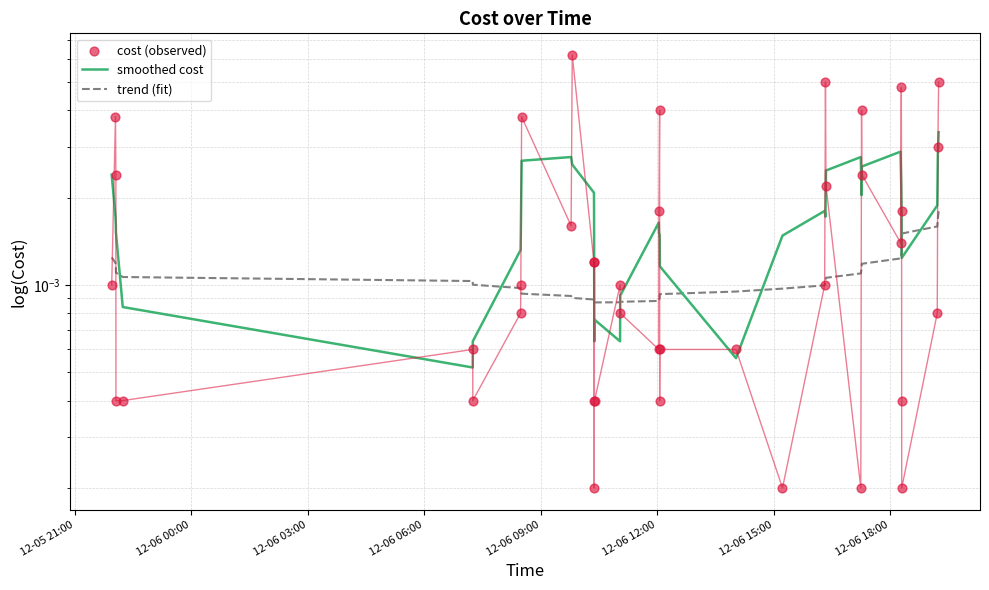

Which series has the largest total across all categories?

cost (observed)